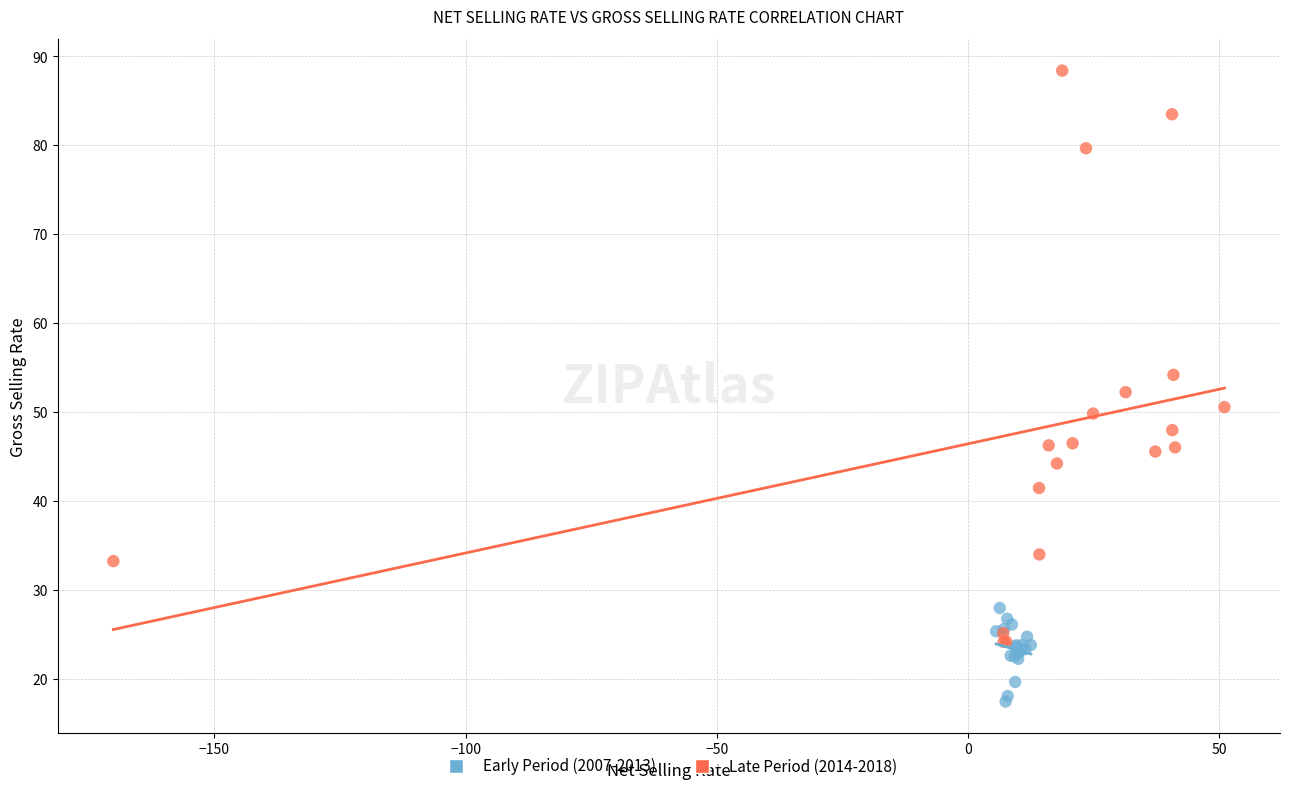

Which series reaches the maximum Y coordinate?

Late Period (2014-2018)